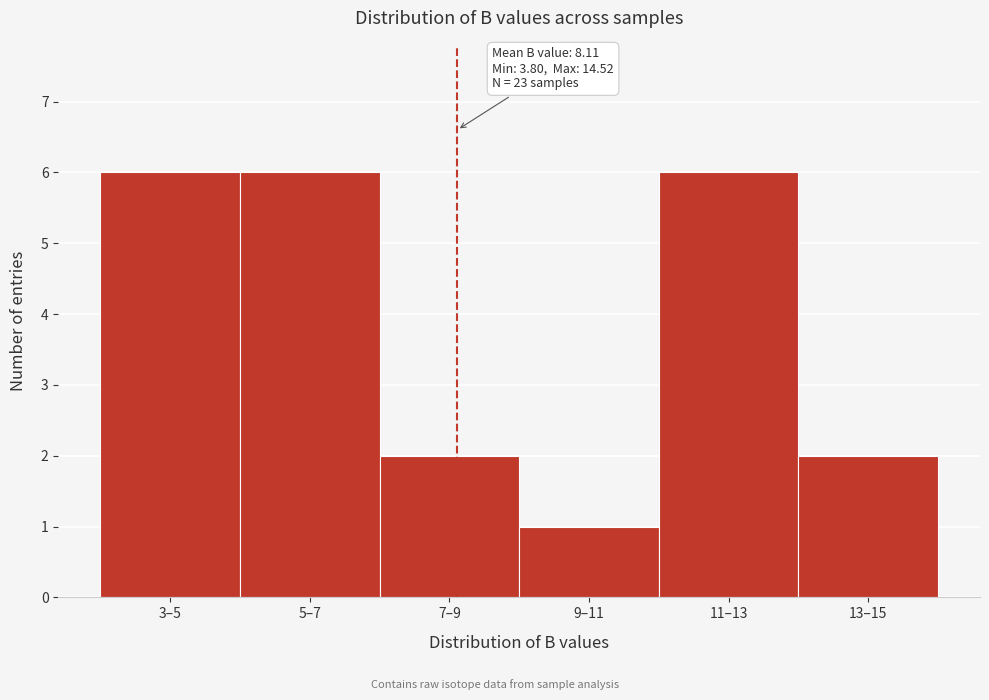

Reading left to right, transcribe all the data shown in this chart.

6	6	2	1	6	2